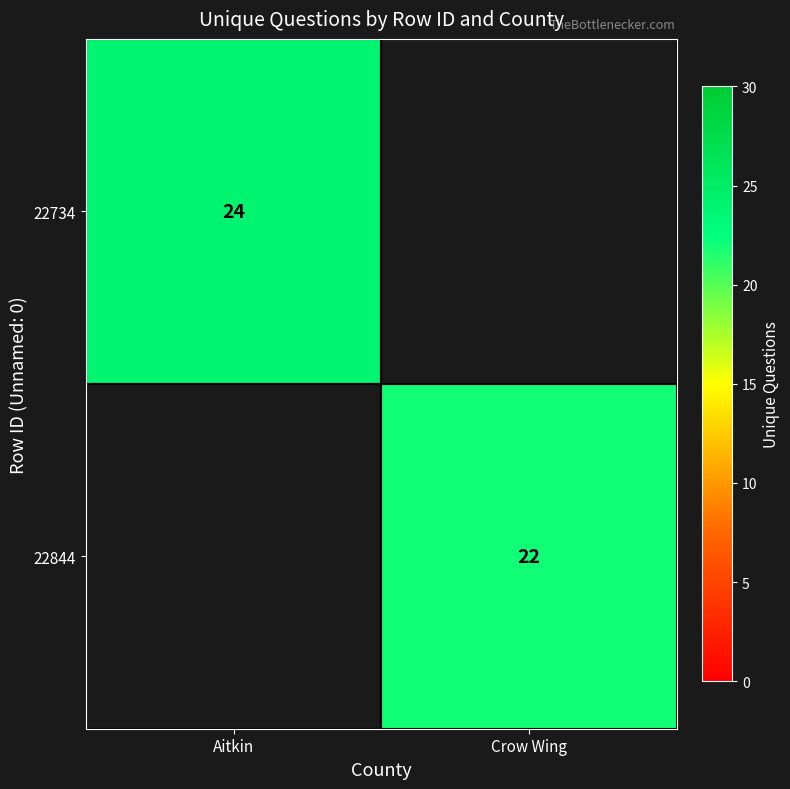

What is the greatest value displayed?

24.0